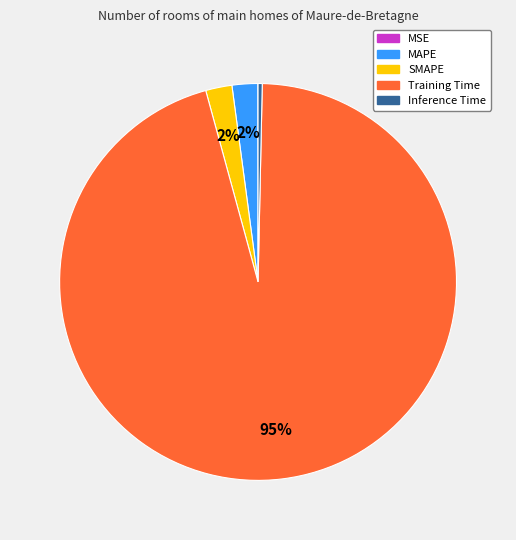

True or false: Training Time accounts for 90% of the total.

False